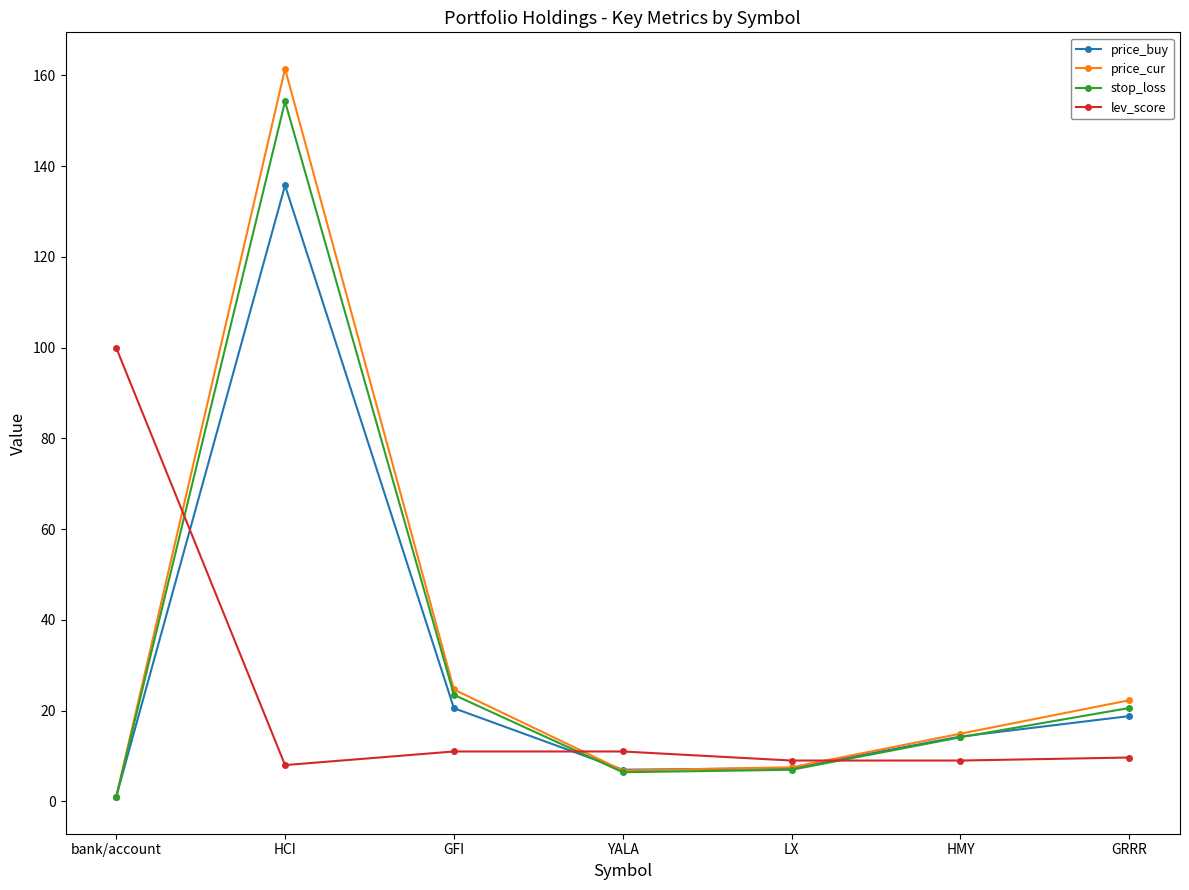

True or false: stop_loss has more than 1 interior local peaks.

False